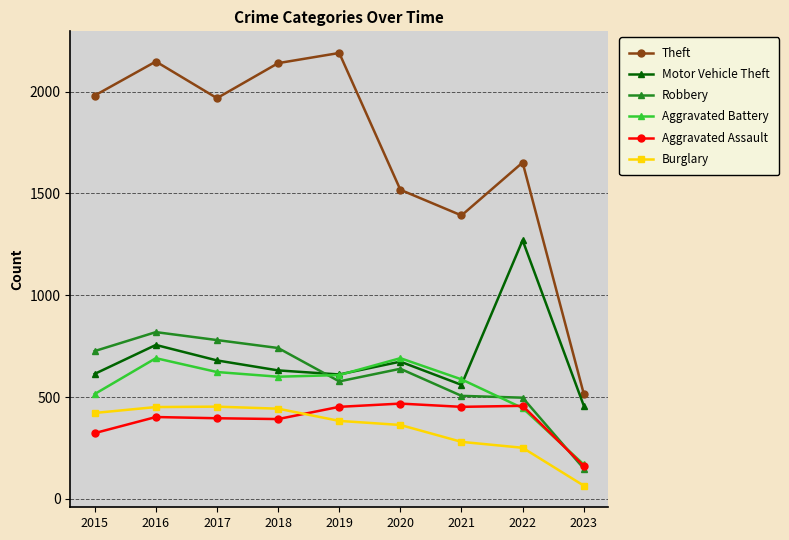

What is the total value across all series at 2018?

4947